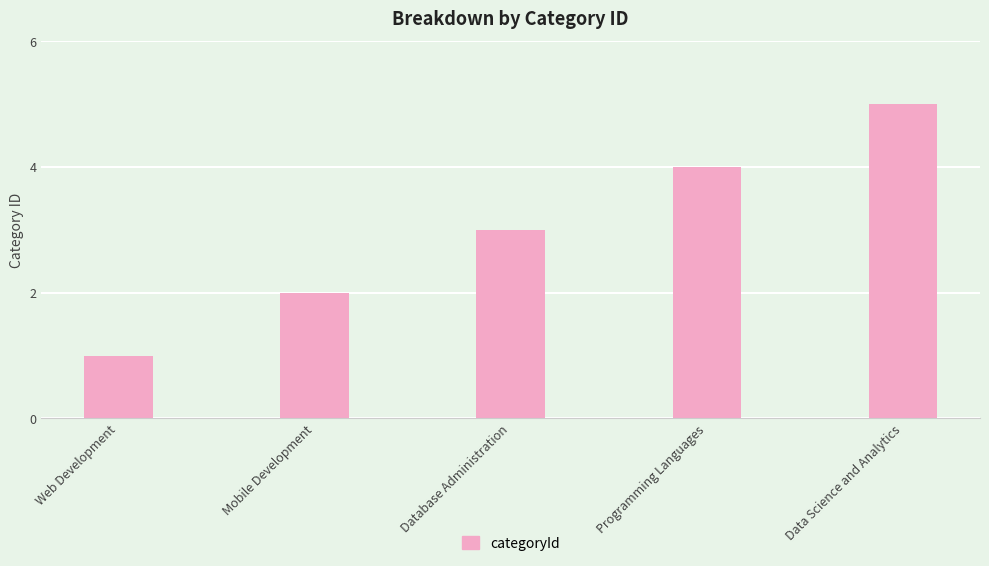

The value at Database Administration is 5. True or false?

False